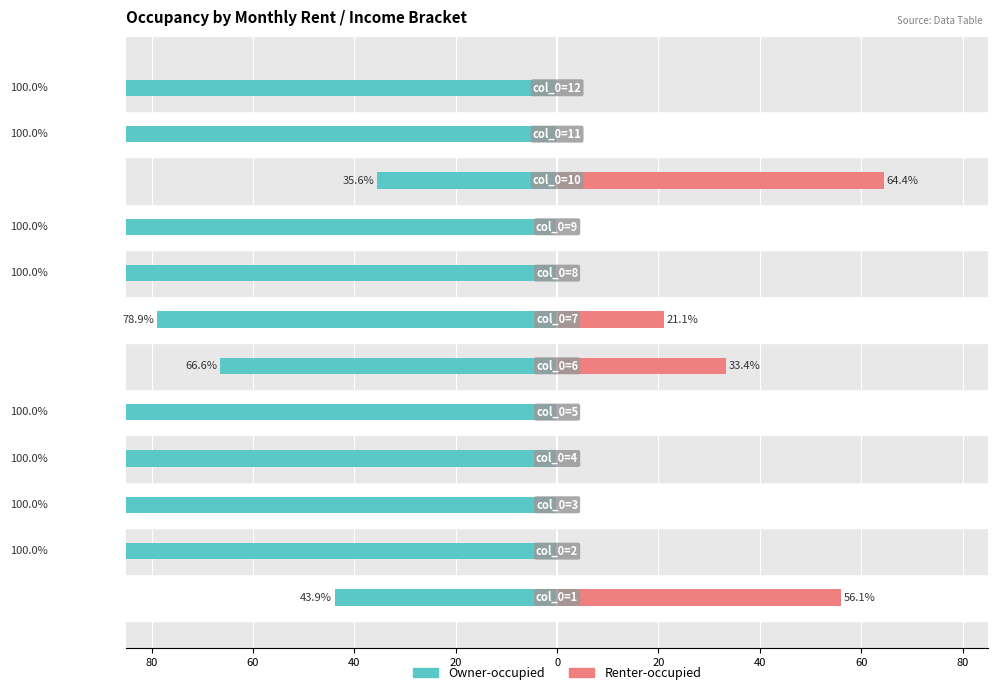

Does the chart contain stacked bars?

No